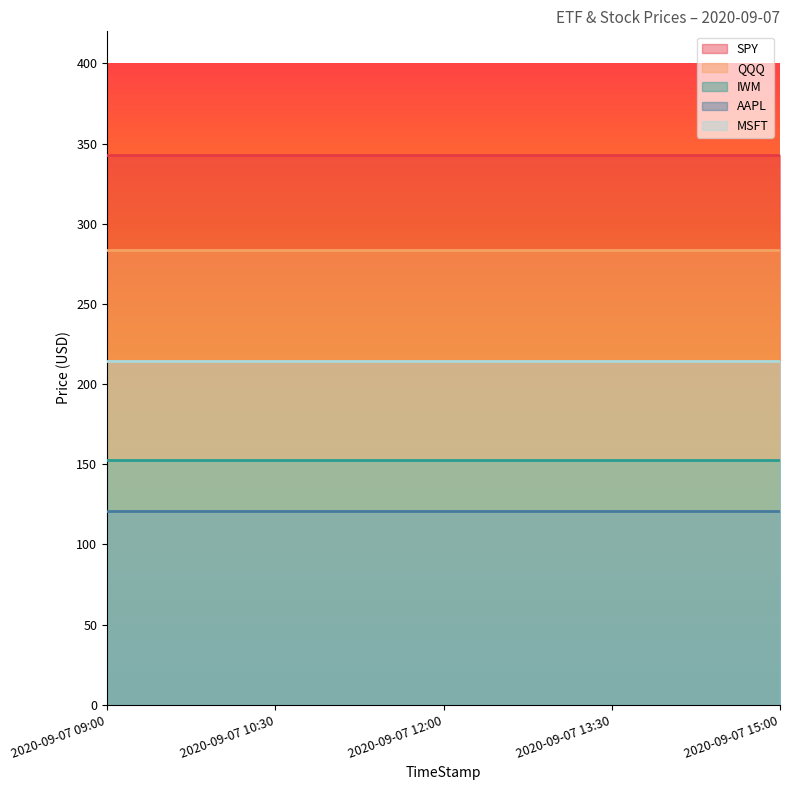

What are all the series names shown in the legend?

SPY, QQQ, IWM, AAPL, MSFT